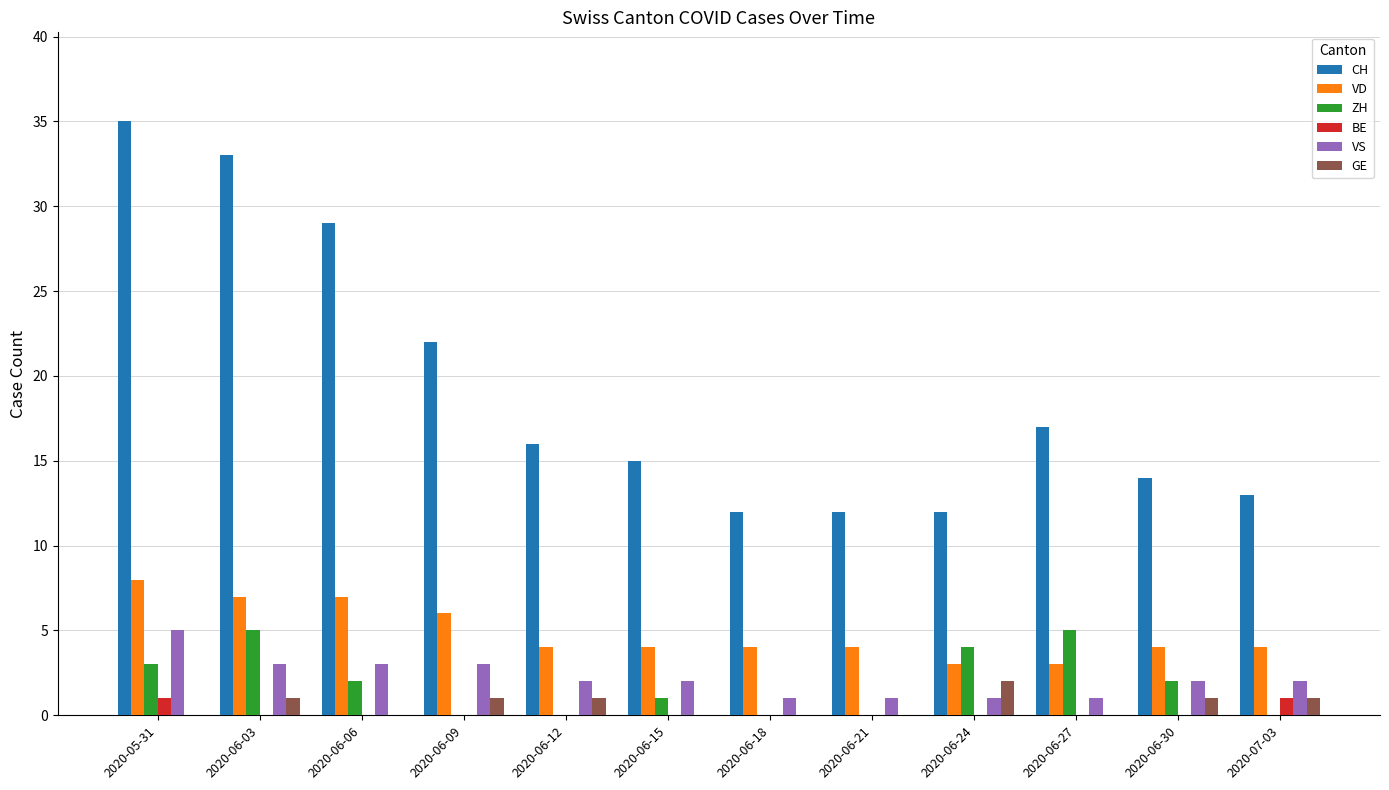

Is it true that VS equals 1 at 2020-06-18?

True